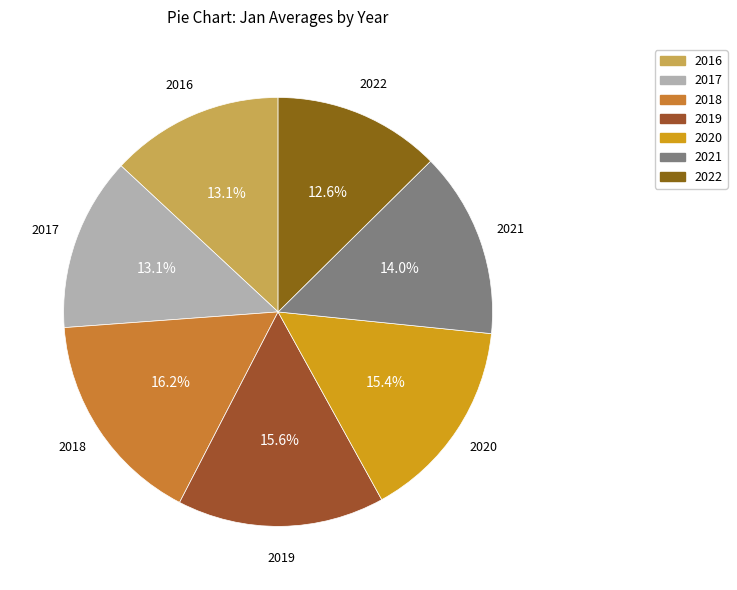

Which slice is the largest?

2018